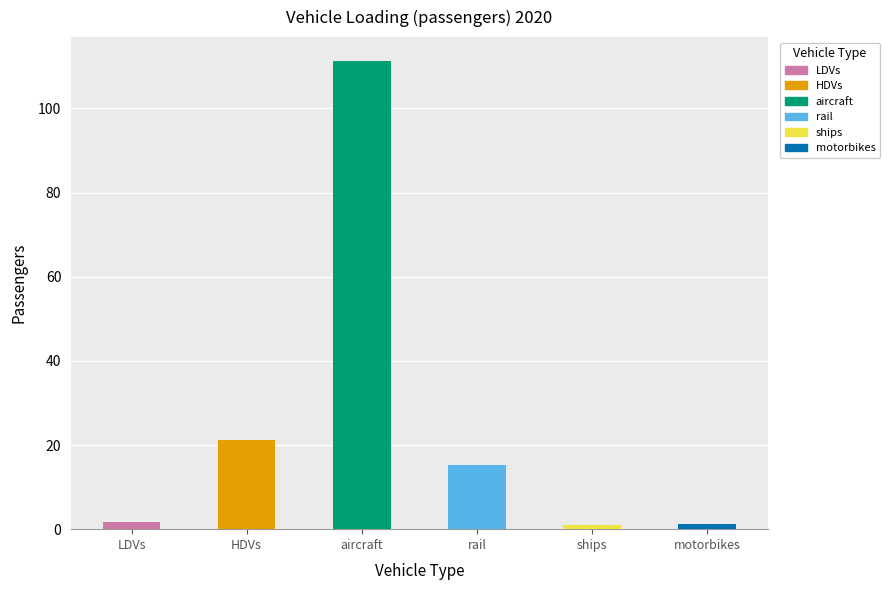

List the labels in order of value, smallest first.

ships, motorbikes, LDVs, rail, HDVs, aircraft